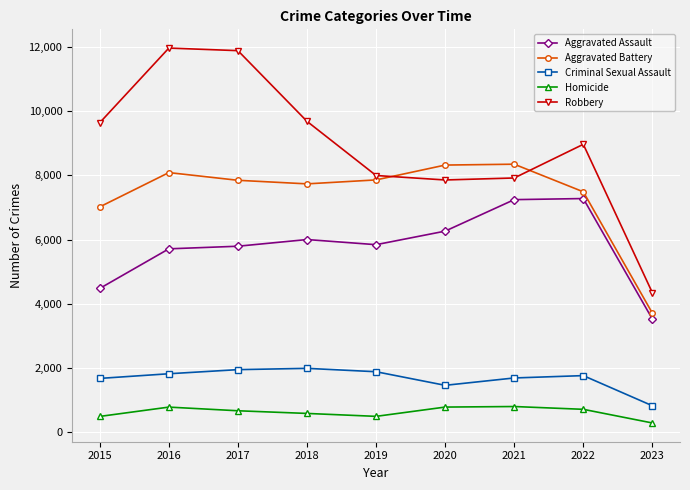

What is the difference between the highest and lowest values at 2018?

9091